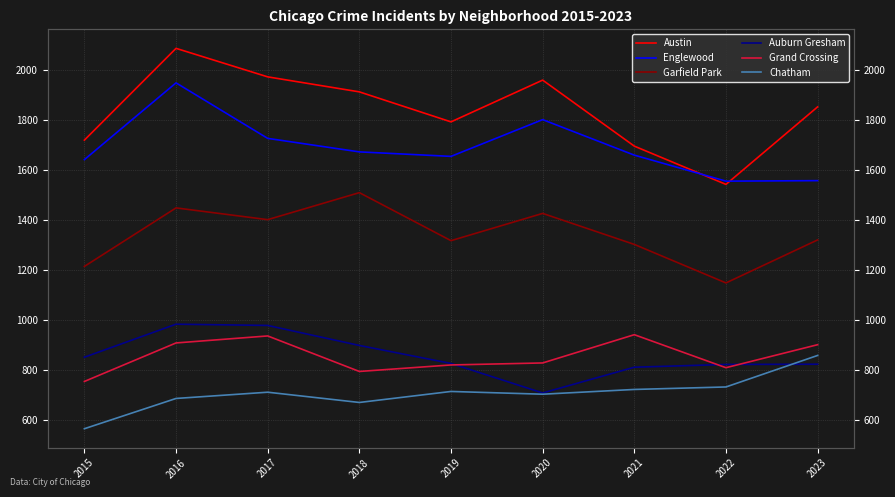

How many categories are shown in the chart?

9